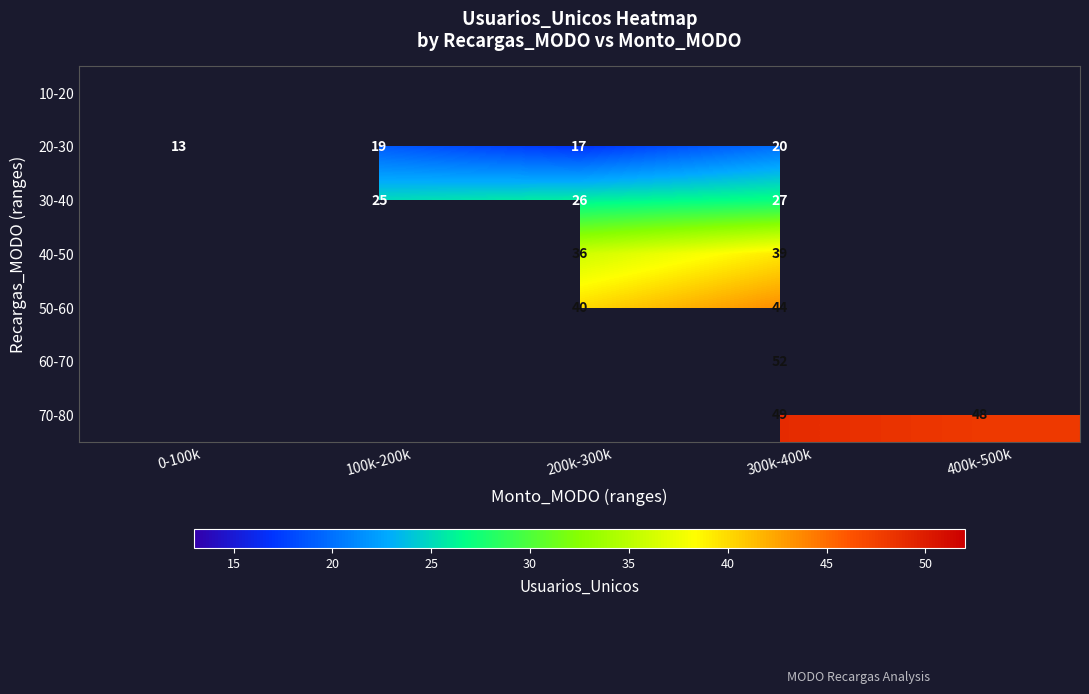

Is it true that 40-50 equals 53 at 200k-300k?

False